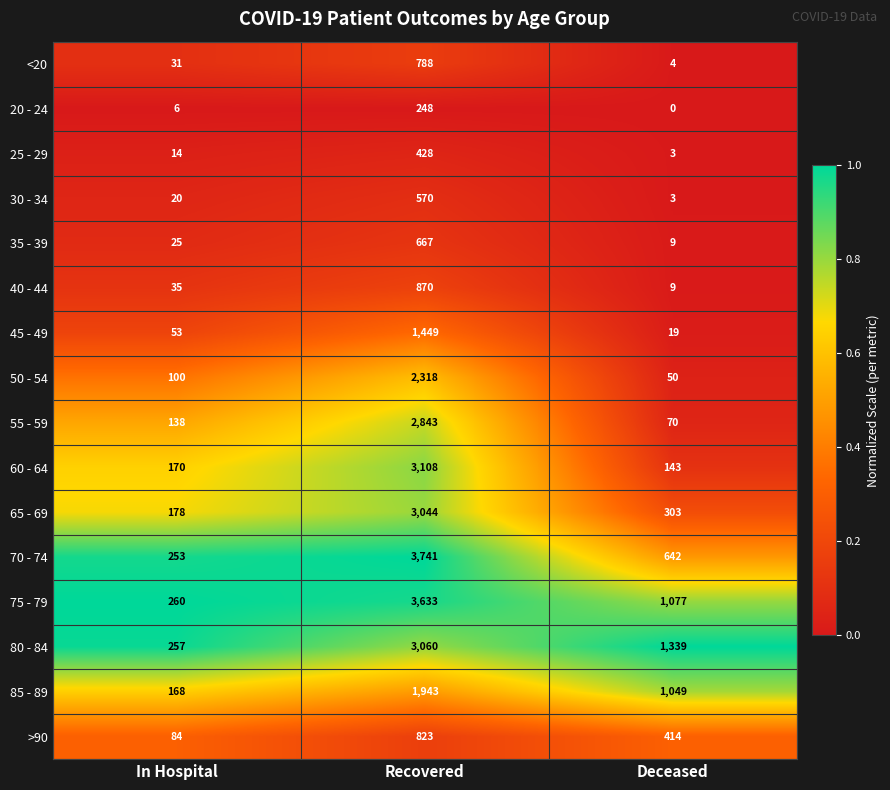

Which category has the lowest value in the <20 series?

Deceased